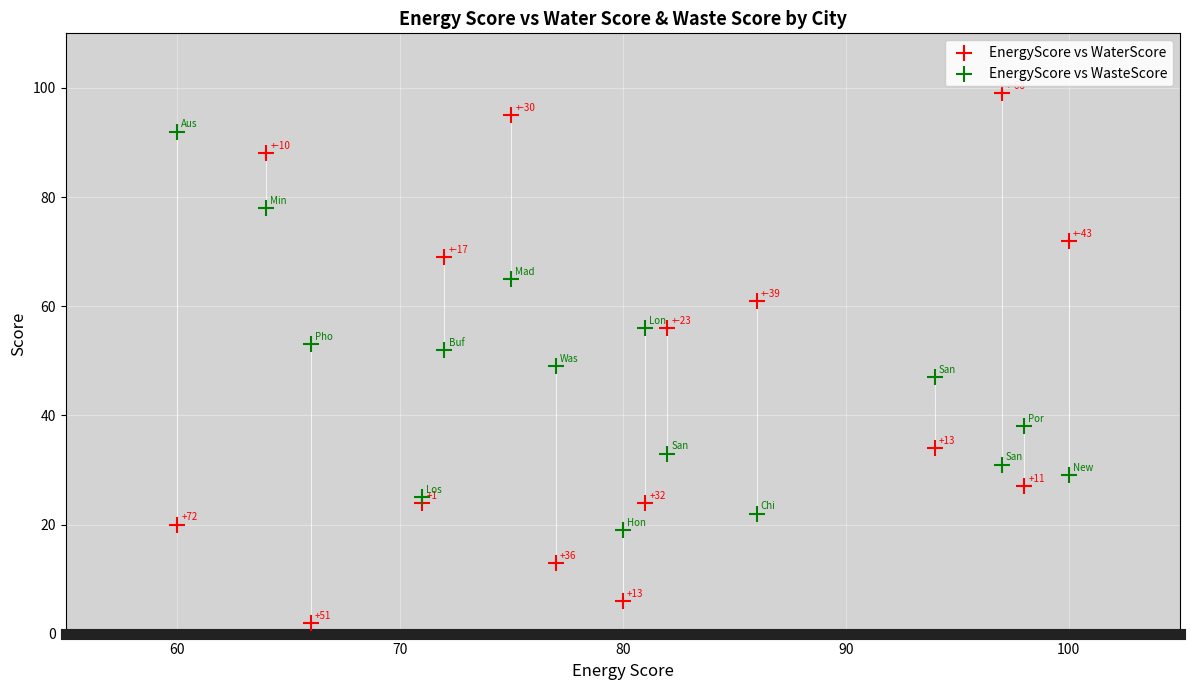

What is the X range (max minus min) for the scatter plot?

40